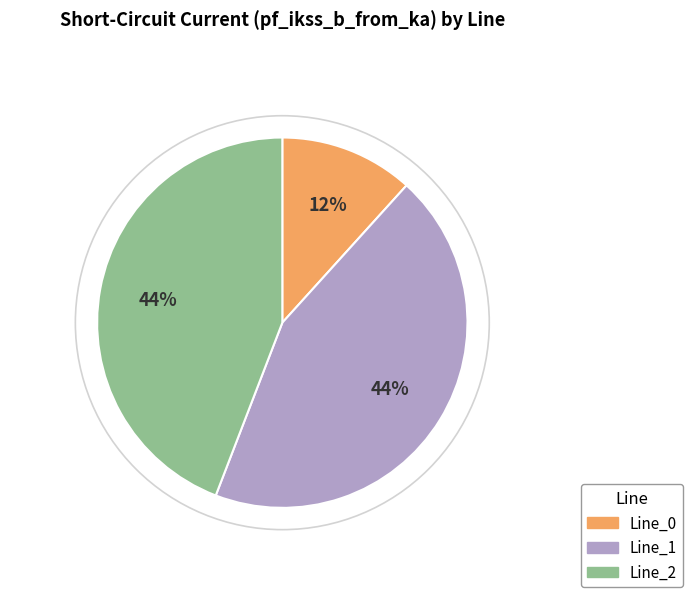

To the nearest percent, what is the difference between the largest and smallest slice percentages?

32%